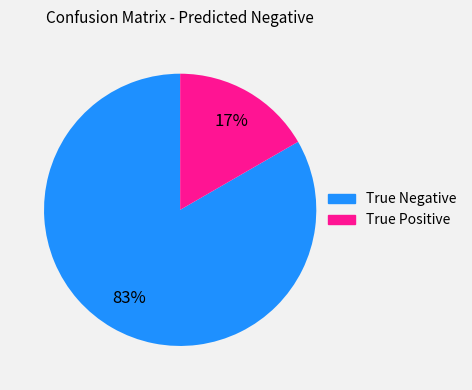

Do True Negative and True Positive together represent more than half of the pie?

Yes